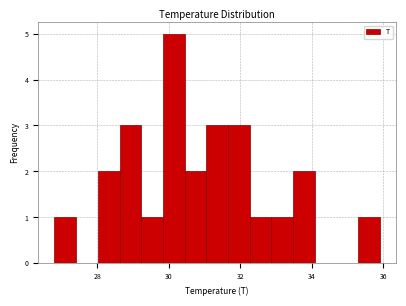

Read against the x-axis, roughly where is the centre of the tallest bar?

30.2